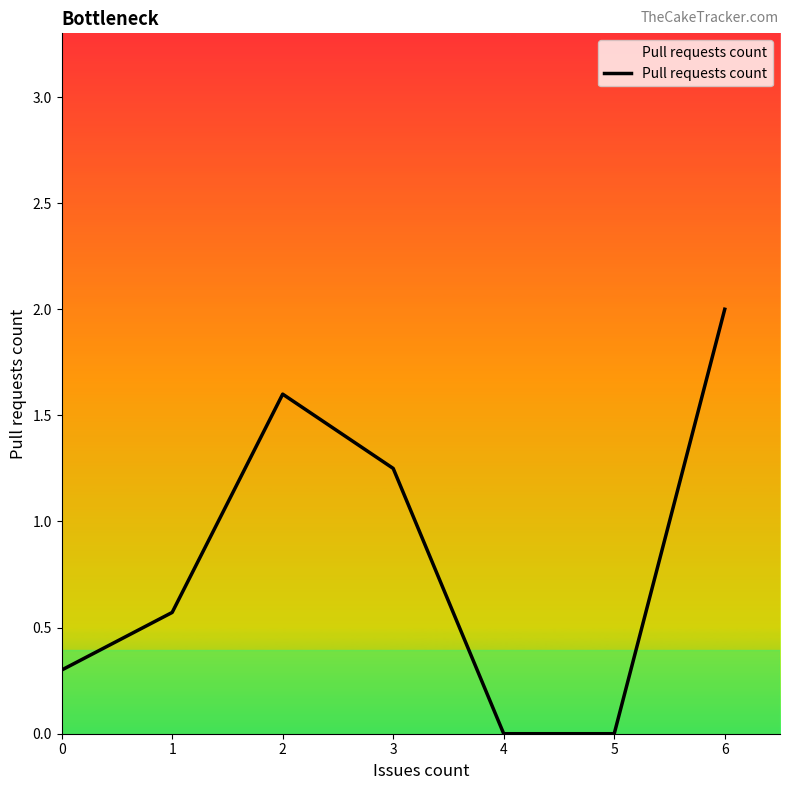

What is the change in value from 0 to 2?

+1.3